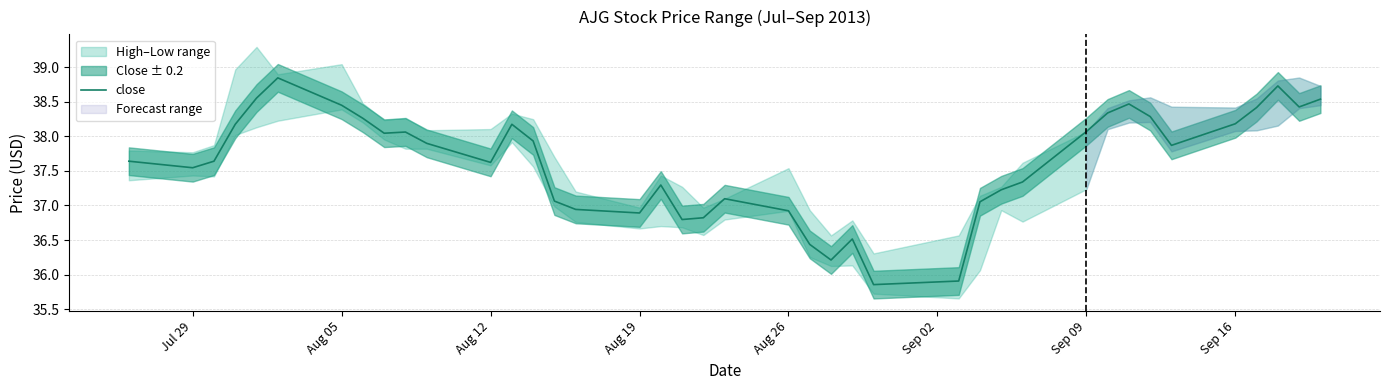

How many values exceed 37?

30